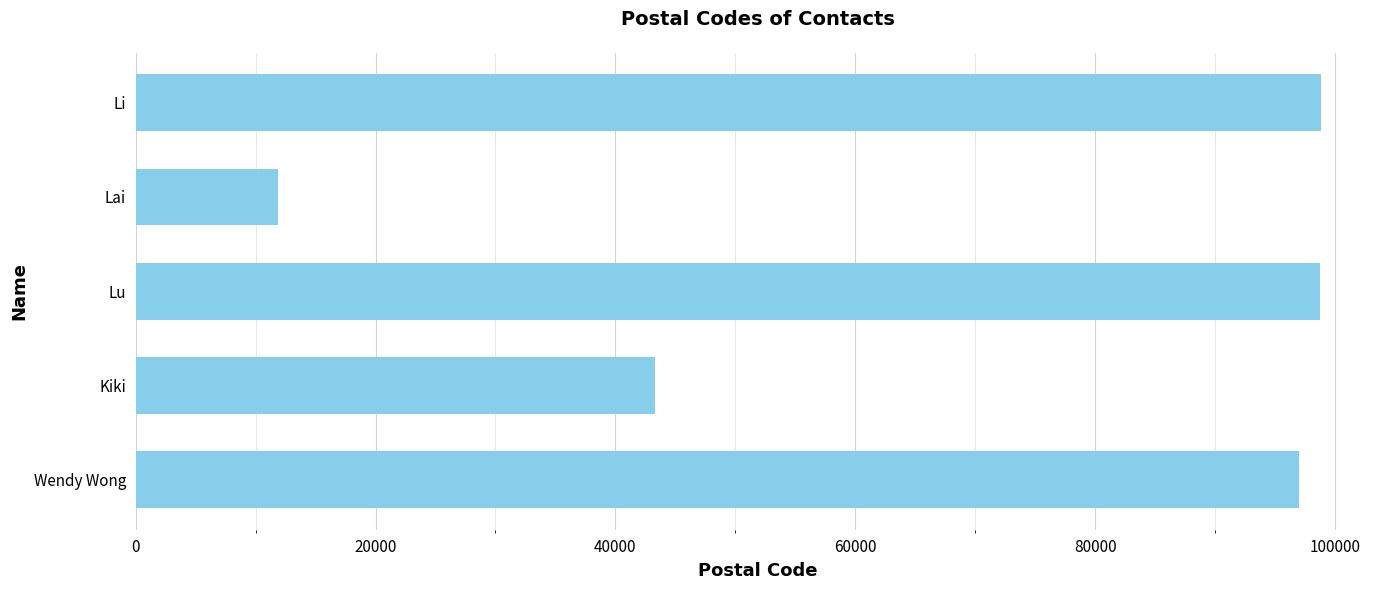

Approximately how many times larger is the value at Wendy Wong compared to Lu?

1.0